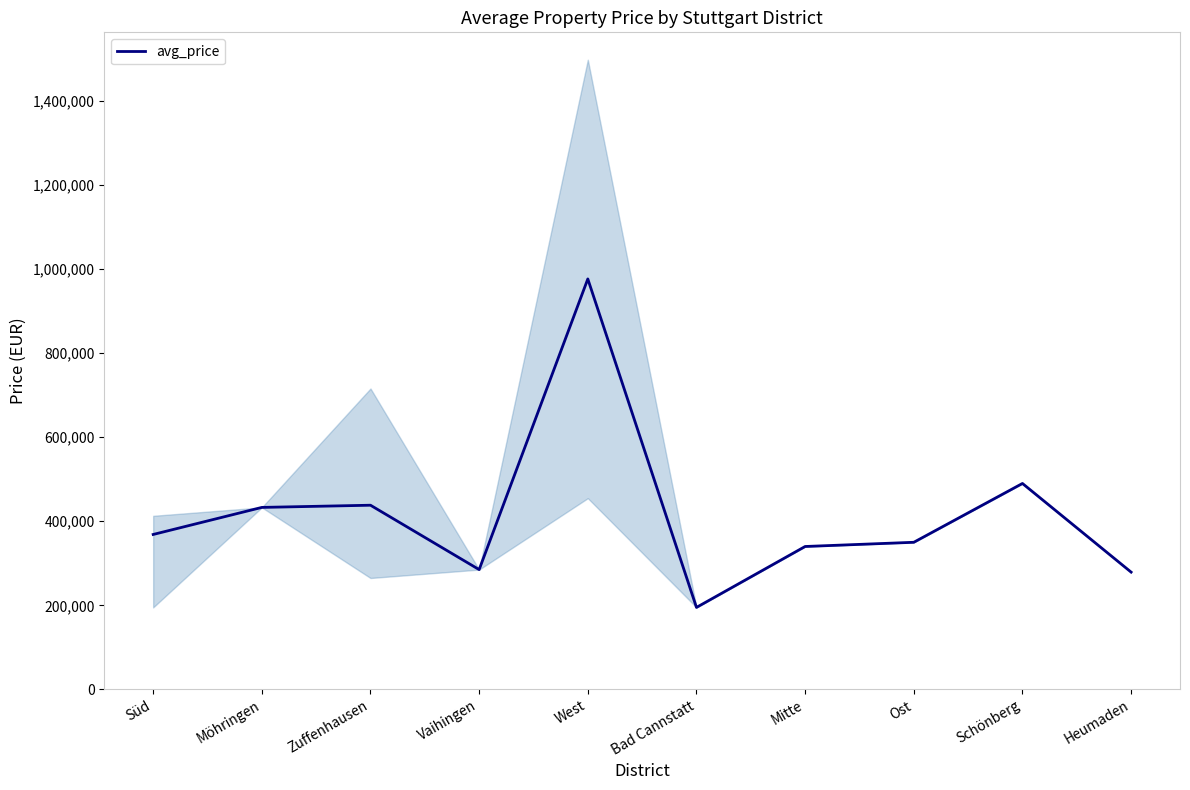

What position from the left is Bad Cannstatt?

6